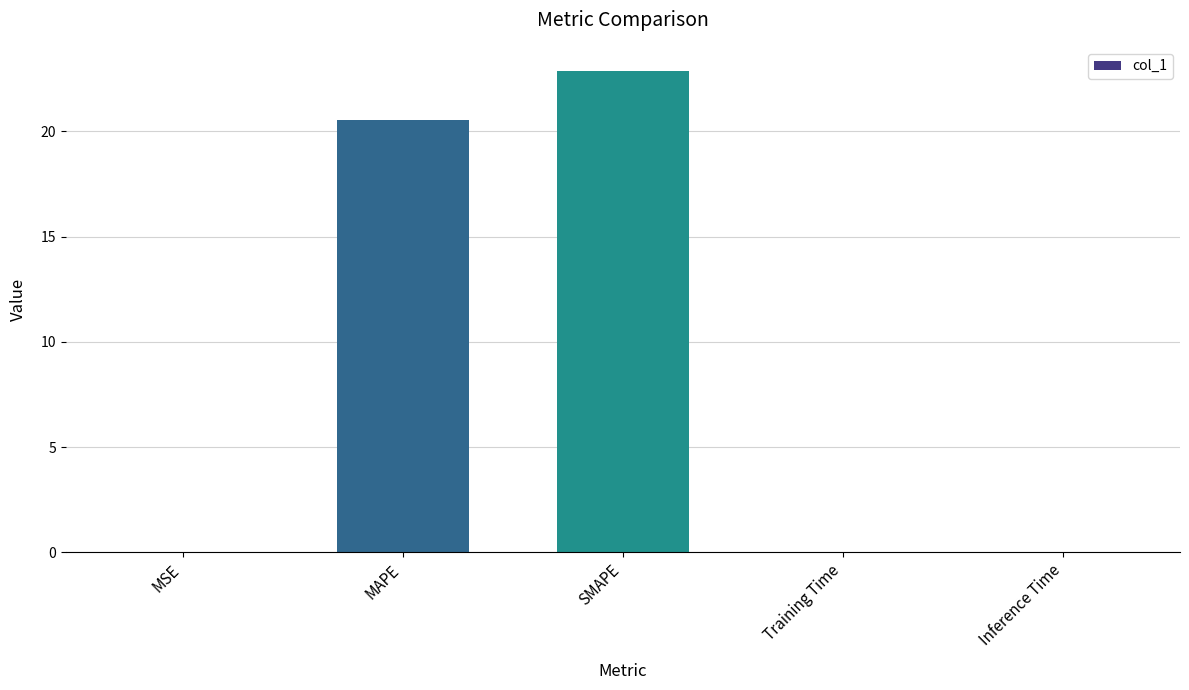

At which label is the value closest to 11?

MAPE